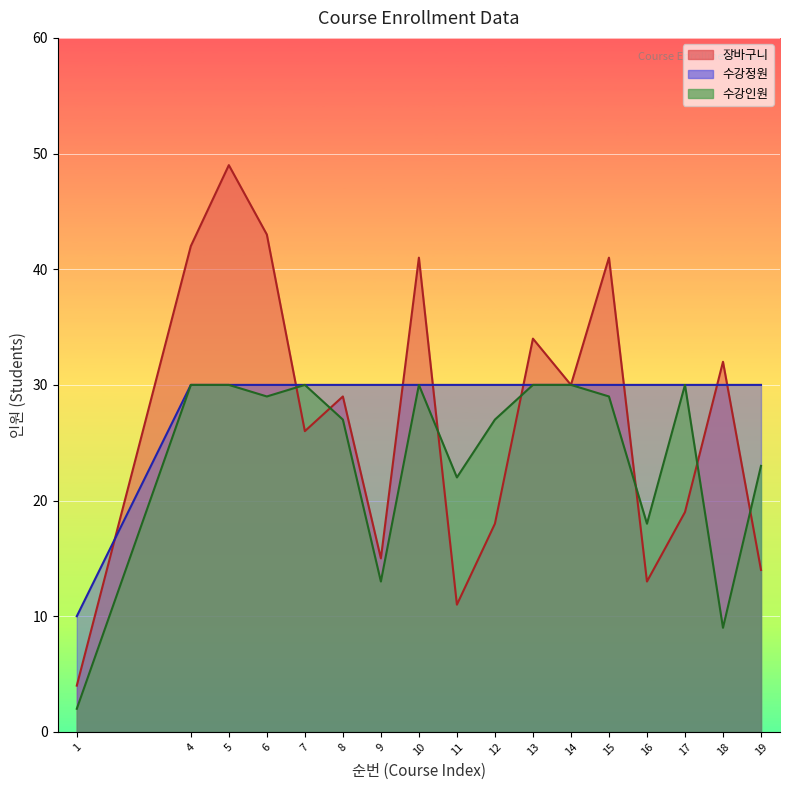

What are all the series names shown in the legend?

장바구니, 수강정원, 수강인원